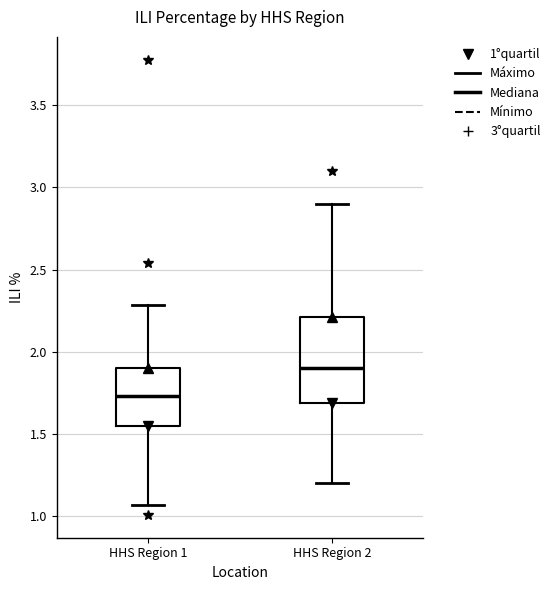

Reading left to right, transcribe this box plot: for each box, give where its median line is, the range the box spans, and where its two whiskers end, as read against the y-axis. The values are not printed on the chart, so give them approximately, as read against the axis.

HHS Region 1: median 1.75, box 1.55 to 1.90, whiskers 1.05 to 2.30
HHS Region 2: median 1.90, box 1.70 to 2.20, whiskers 1.20 to 2.90